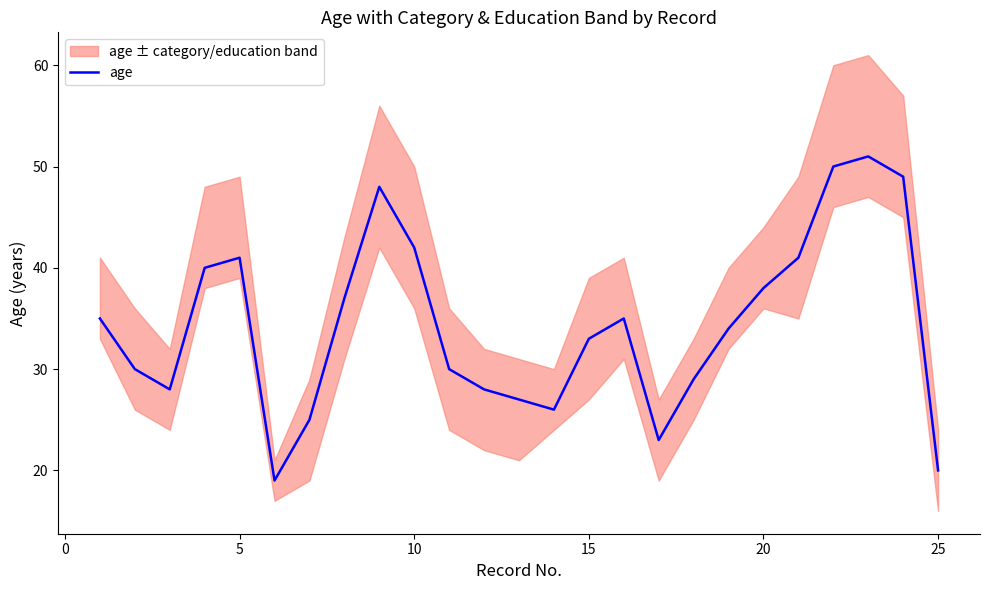

What is the difference between the maximum and minimum values?

32